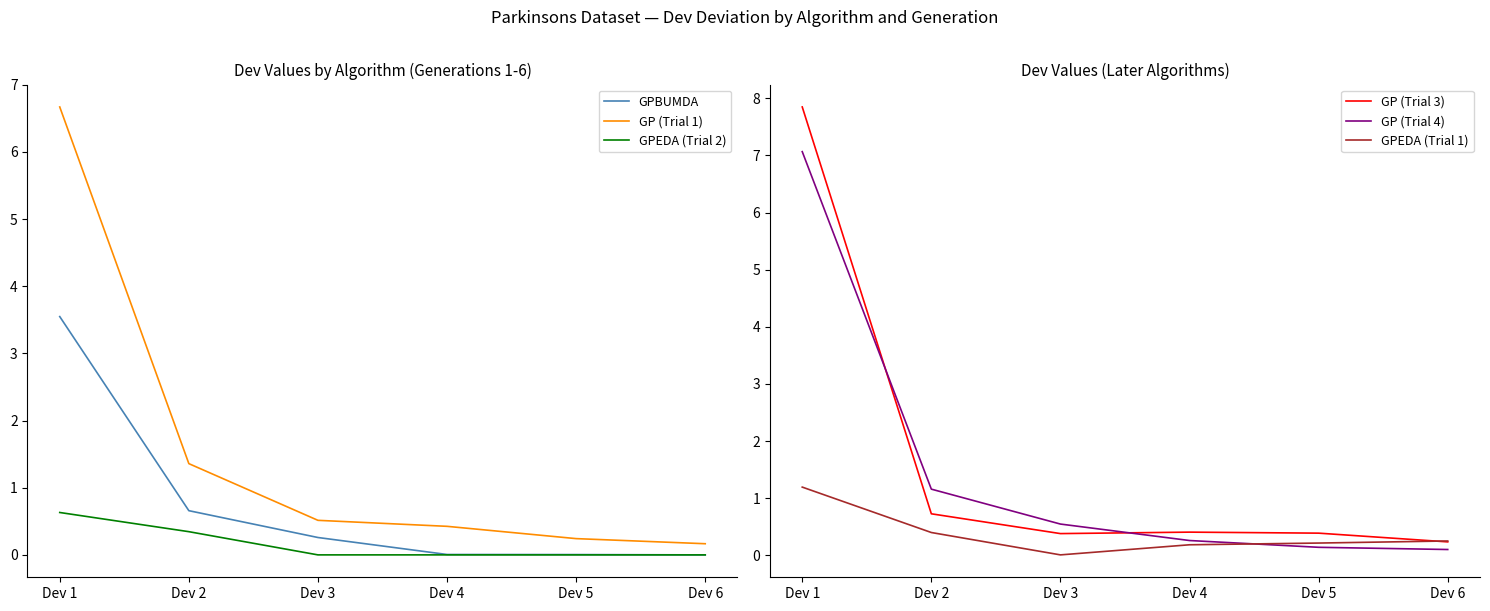

What are all the series names shown in the legend?

GPBUMDA, GP (Trial 1), GPEDA (Trial 2), GP (Trial 3), GP (Trial 4), GPEDA (Trial 1)